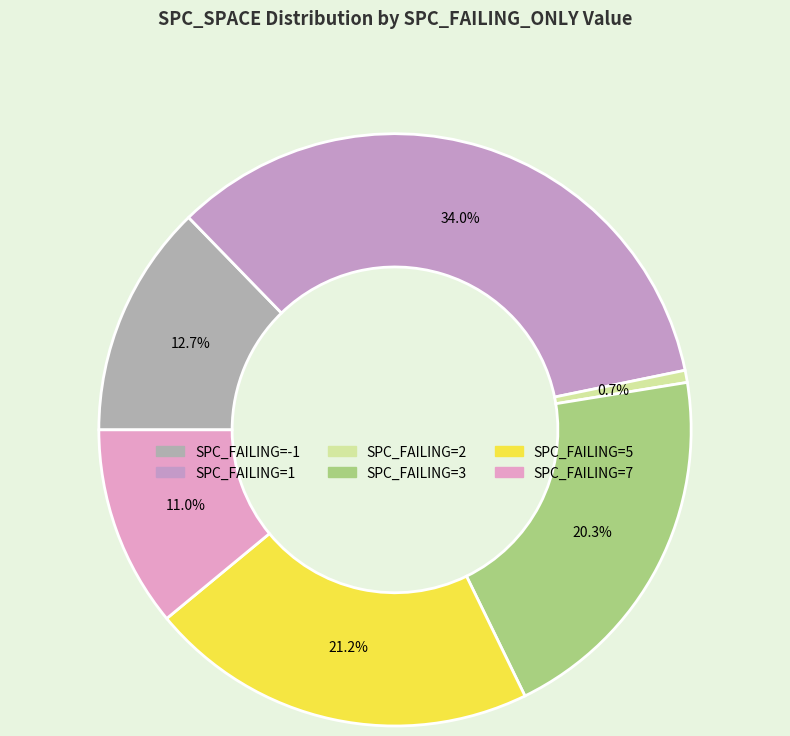

Which slice is the largest?

SPC_FAILING=1